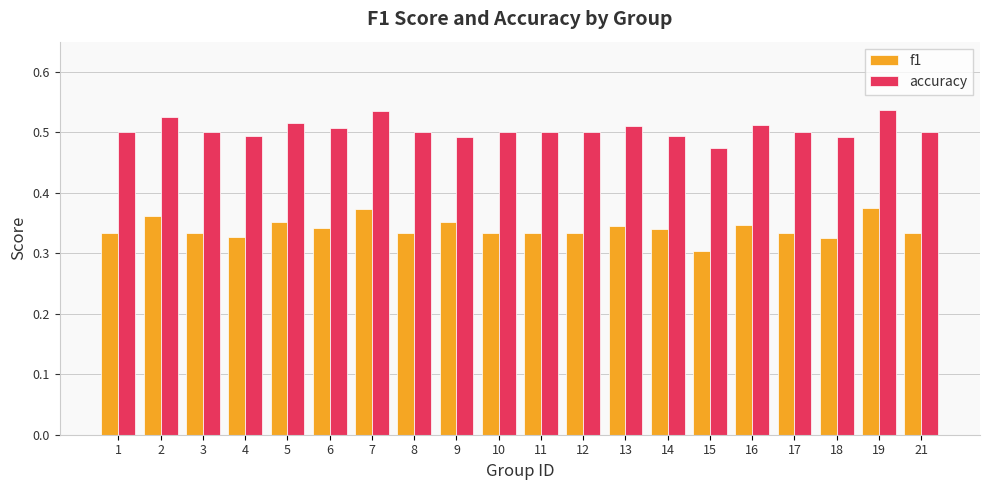

Rank the series at 4 from lowest to highest value.

f1, accuracy